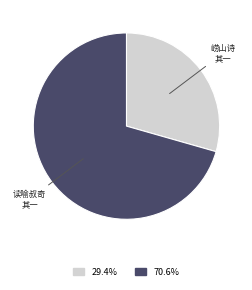

Is there any slice that represents more than half of the pie?

Yes